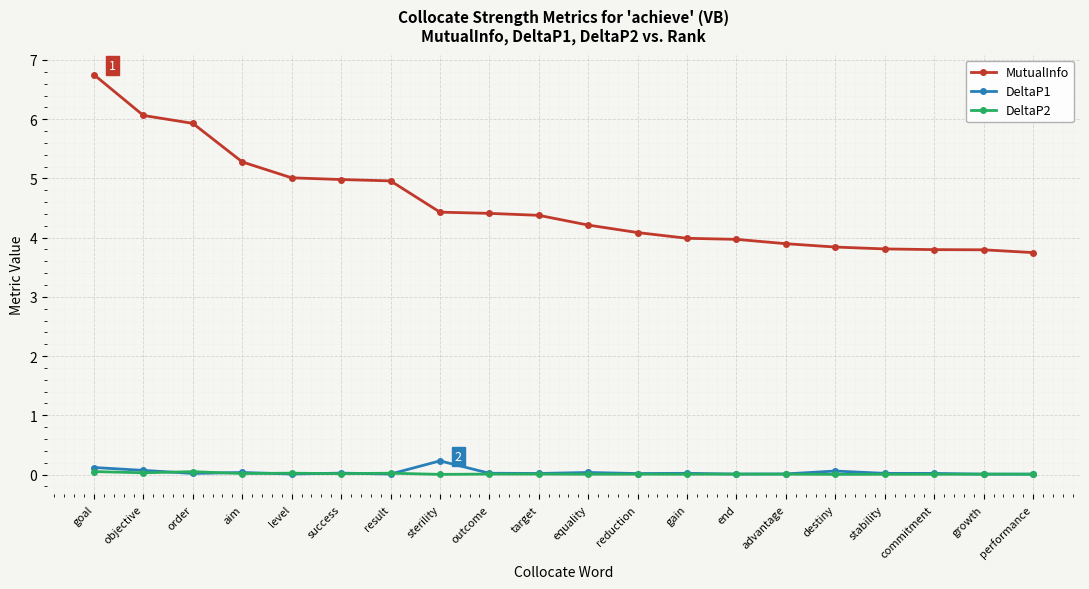

How many data points does each series have?

20